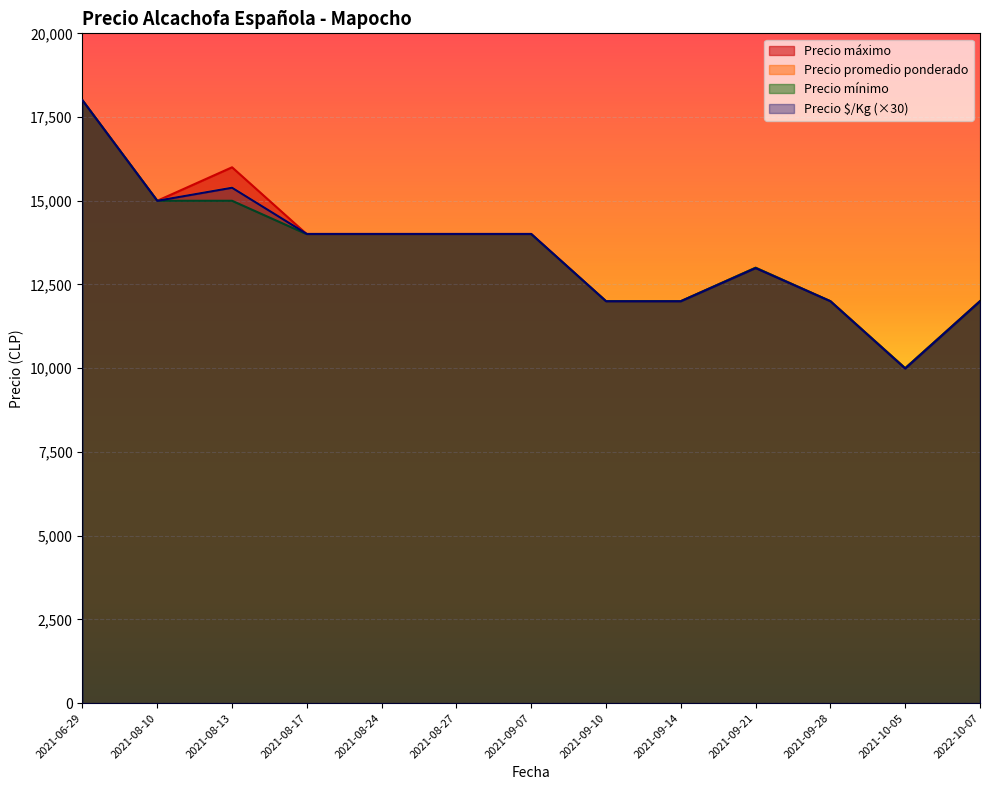

Count the Precio $/Kg values in the range 12000 to 14010.

9